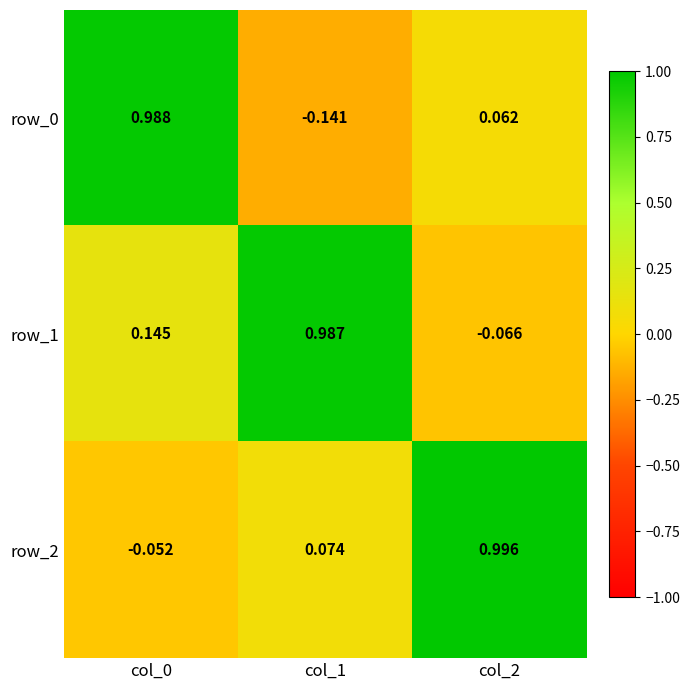

Is the value of row_0 at col_2 greater than the value of row_2 at col_0?

Yes